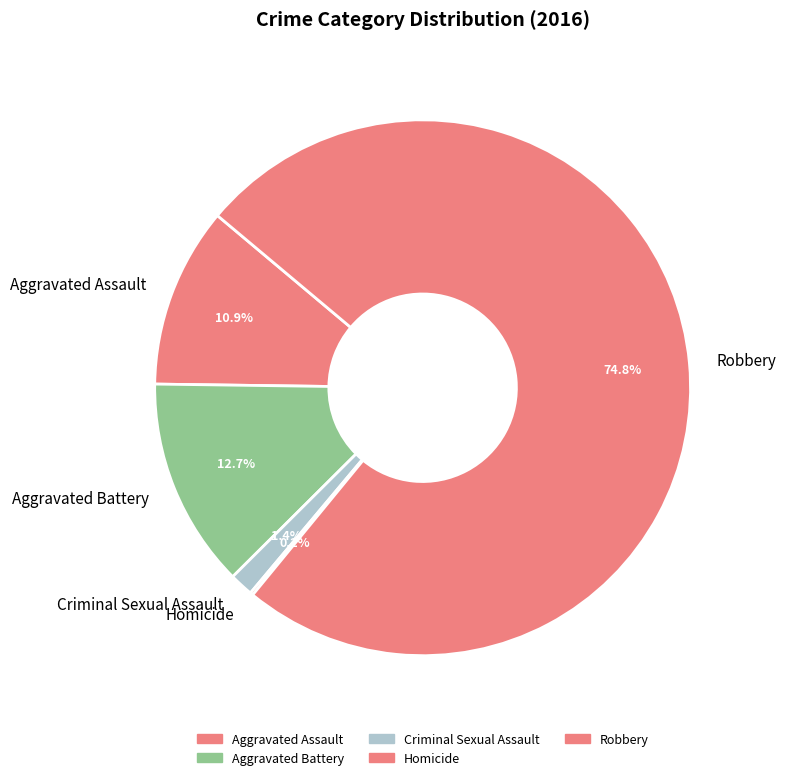

What is the largest slice in the pie chart?

Robbery